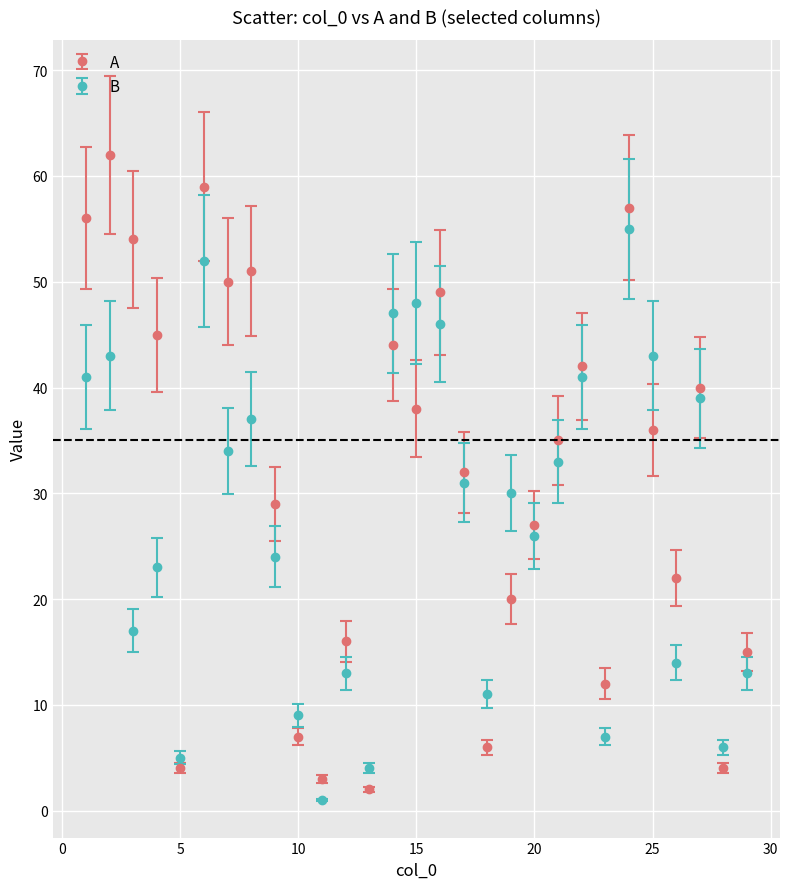

What is the value of the B point at the 21st from the left?

33